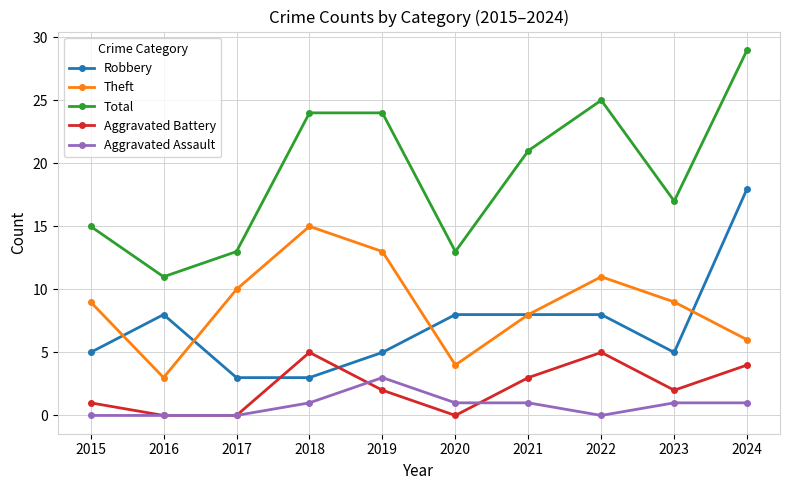

What value does the Theft series have at 2015, to the nearest 10?

10